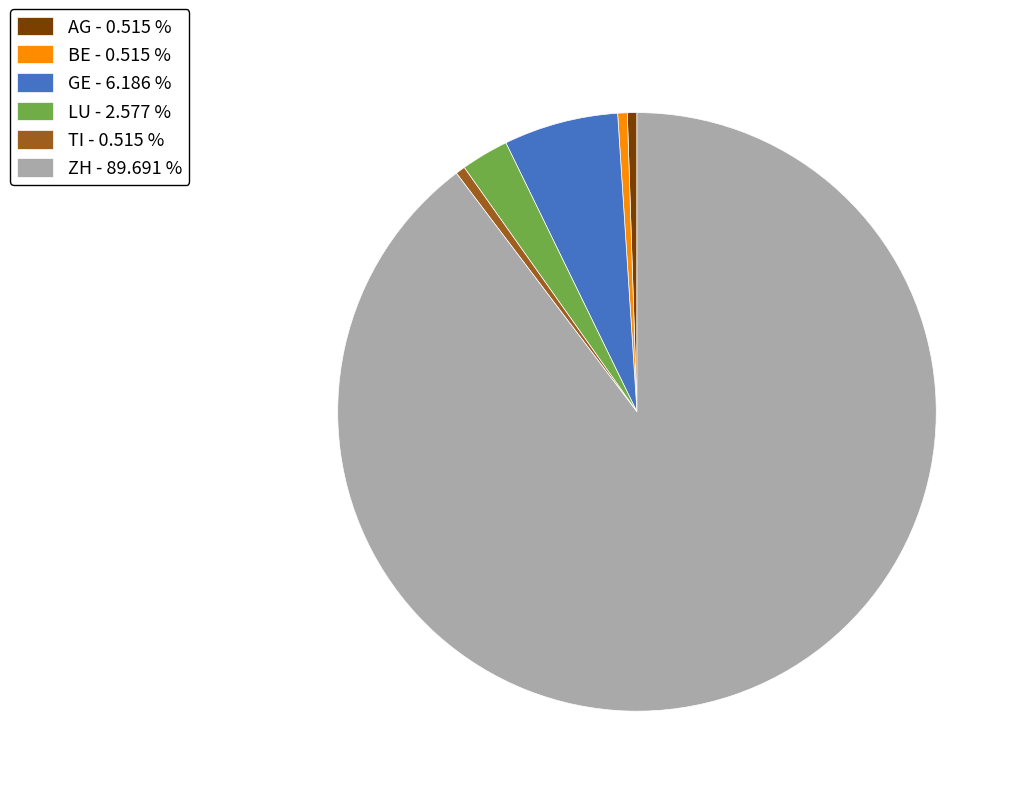

Is the sum of TI - 0.515 % and BE - 0.515 % greater than half?

No